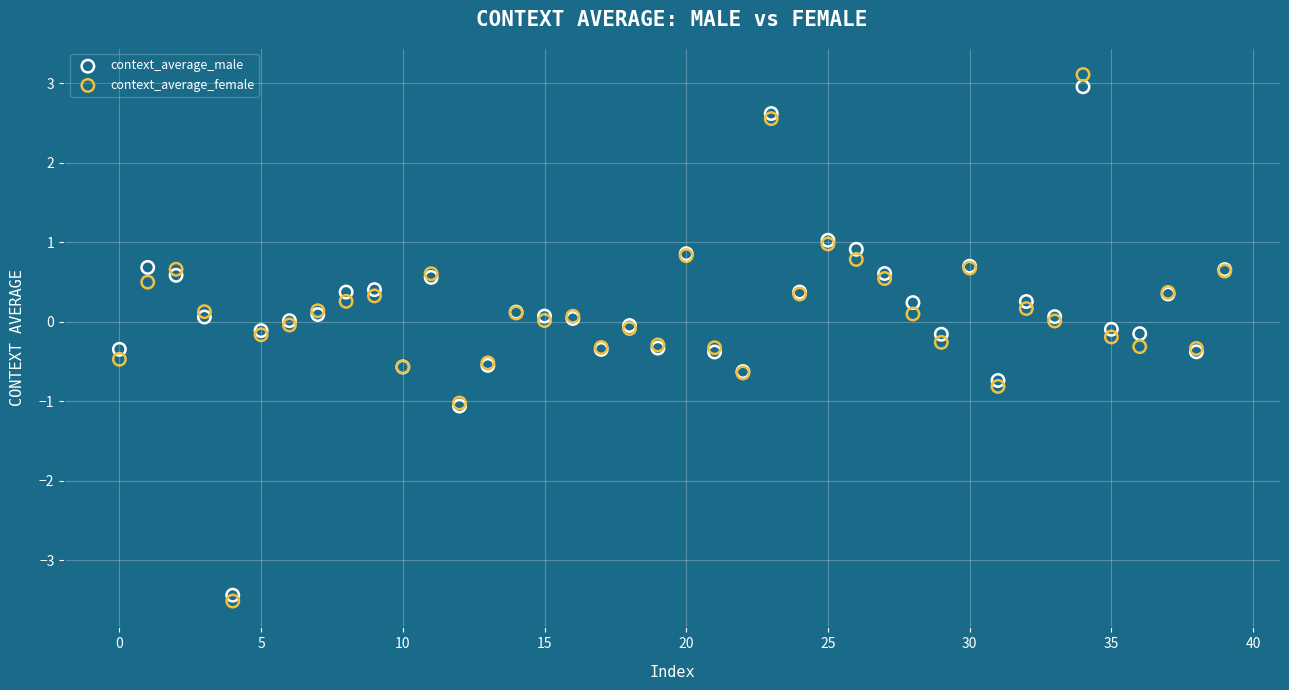

Which series has the widest spread of Y values?

context_average_female